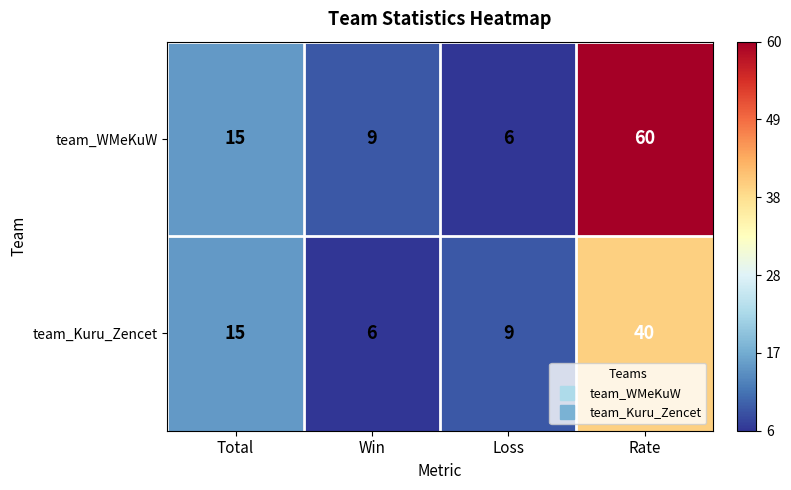

At how many categories does at least one series exceed 56?

1